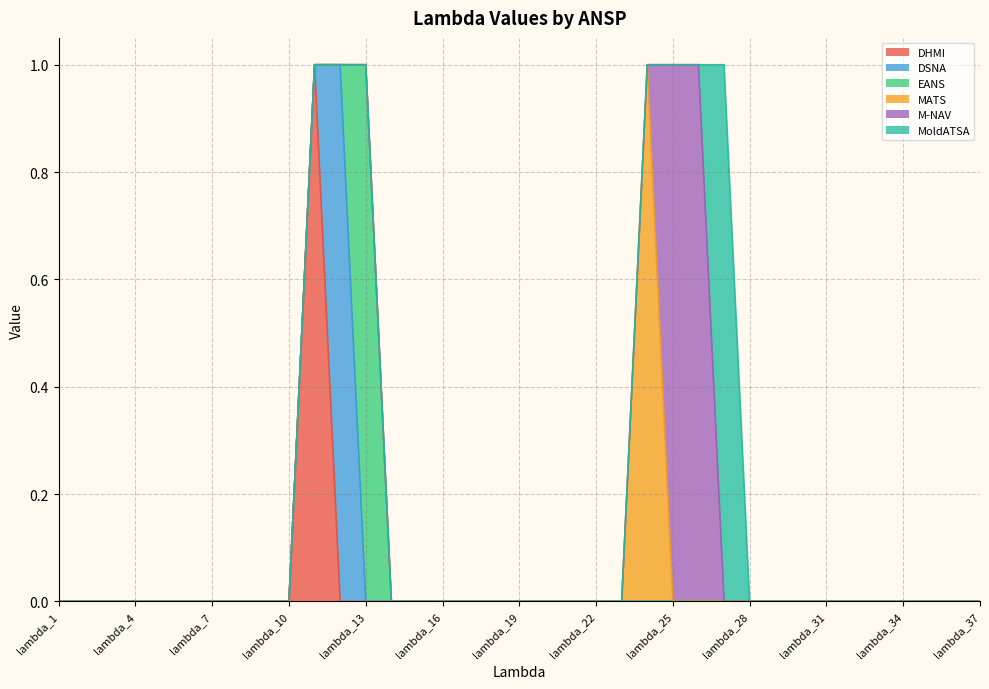

The MoldATSA series shows 0 at lambda_13. True or false?

True